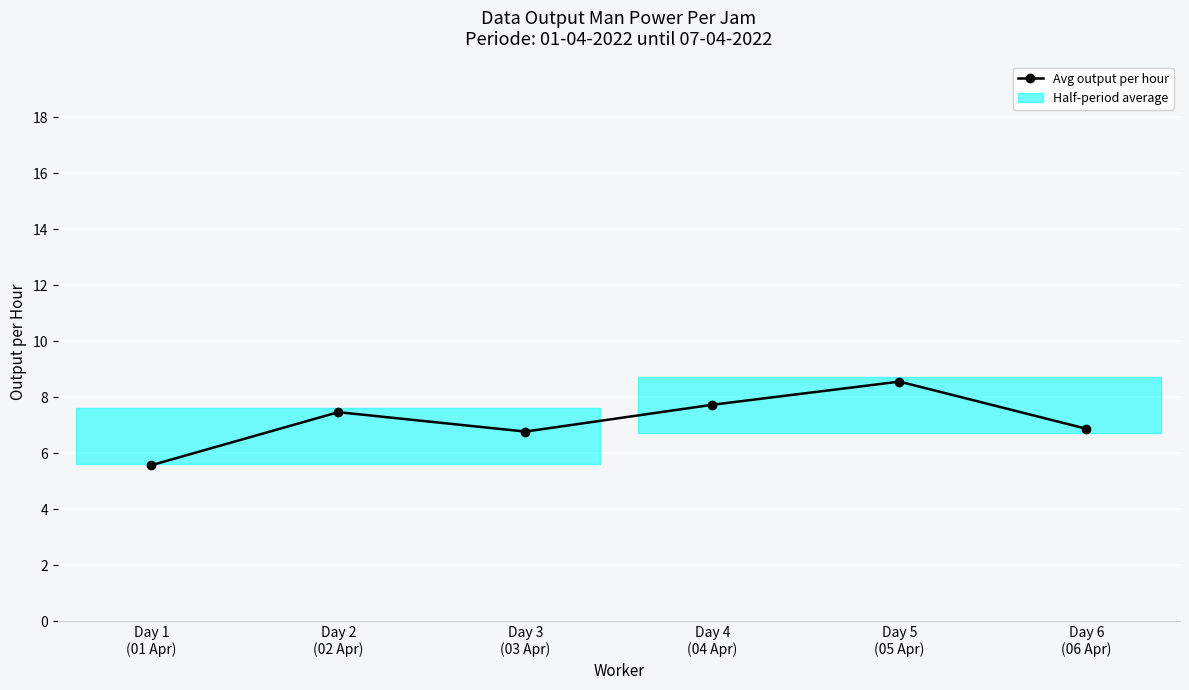

List the labels in order of value, largest first.

Day 5
(05 Apr), Day 4
(04 Apr), Day 2
(02 Apr), Day 6
(06 Apr), Day 3
(03 Apr), Day 1
(01 Apr)